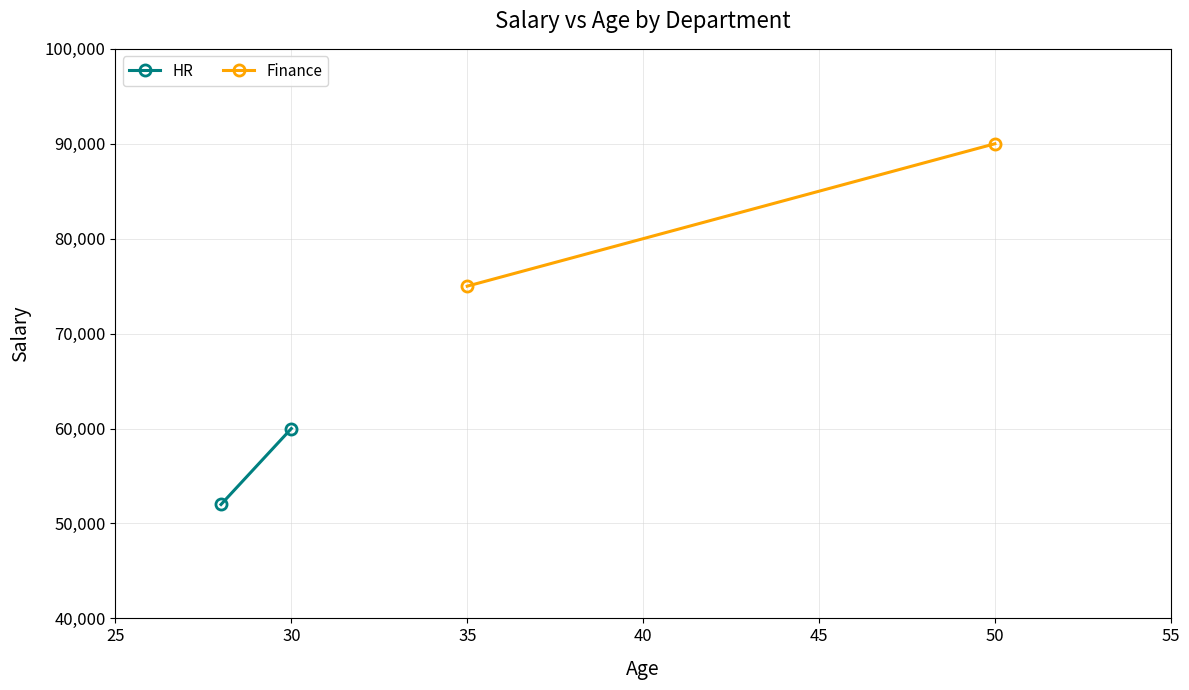

Rank the series by their maximum value, from lowest to highest.

HR, Finance